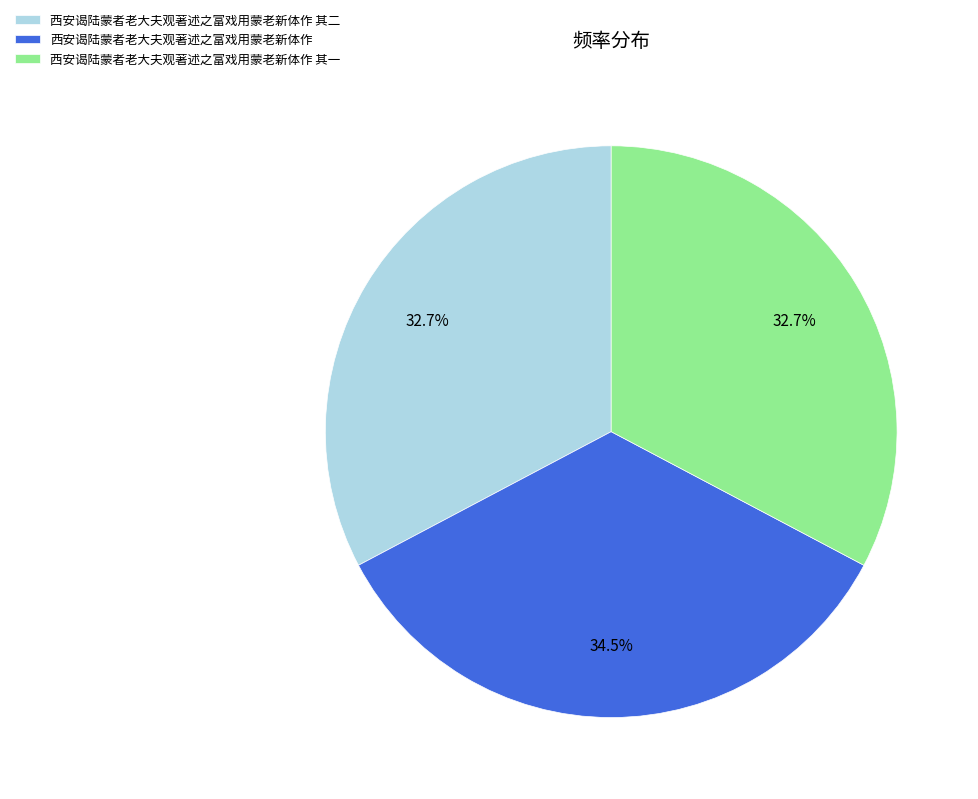

What is the largest slice in the pie chart?

西安谒陆蒙者老大夫观著述之富戏用蒙老新体作